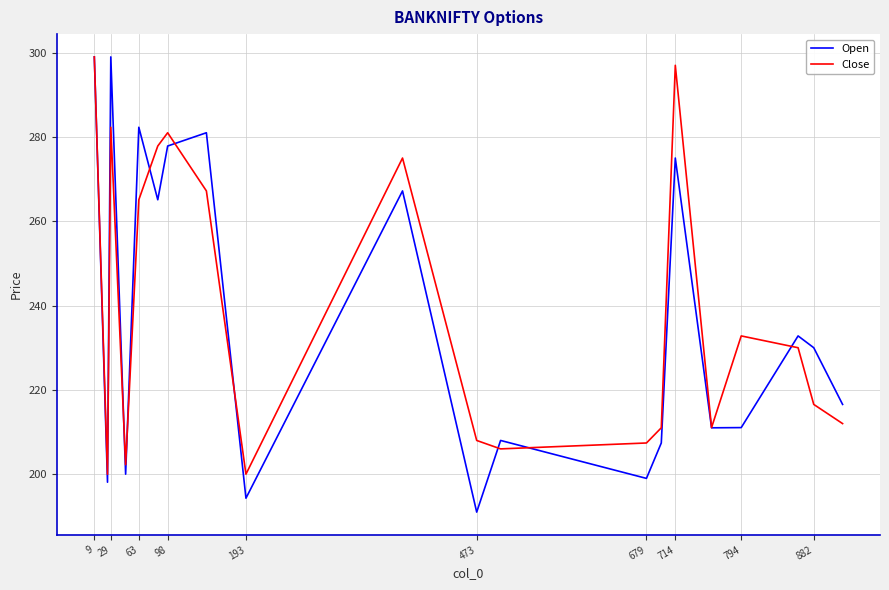

Which series has the largest range (max minus min)?

Open